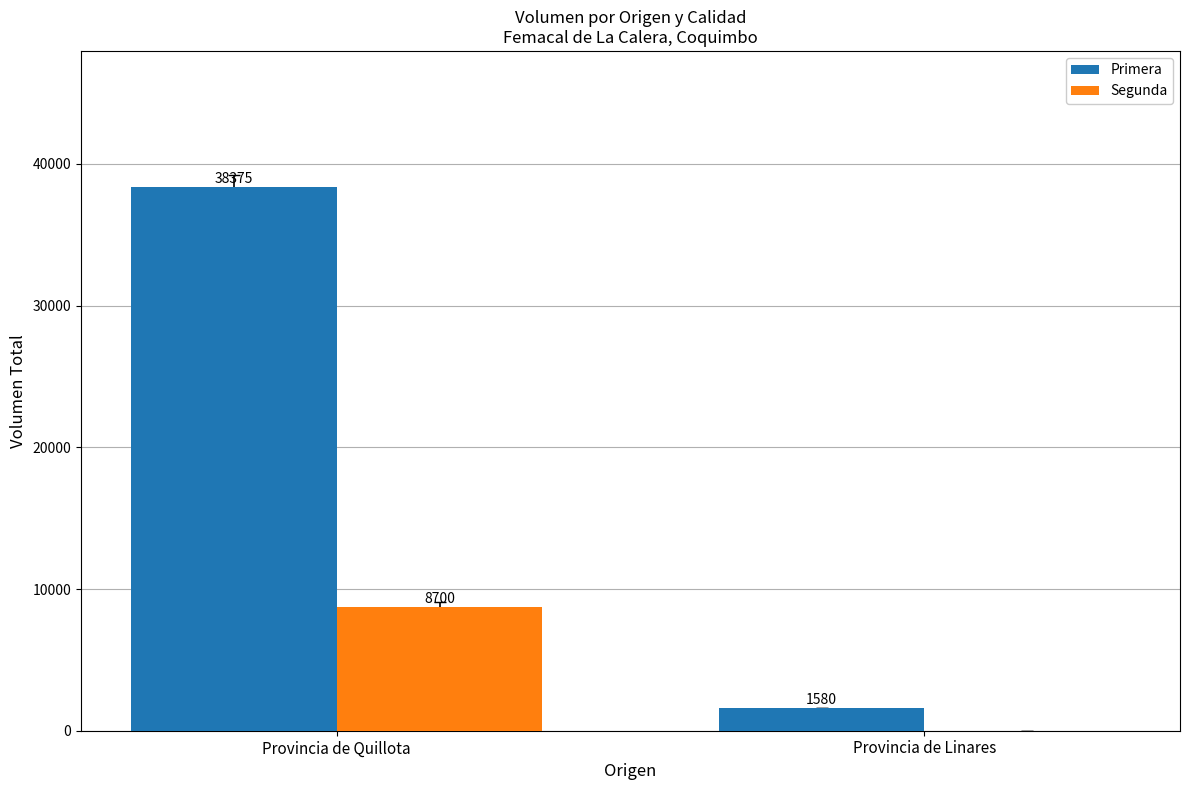

What are all the series names shown in the legend?

Primera, Segunda